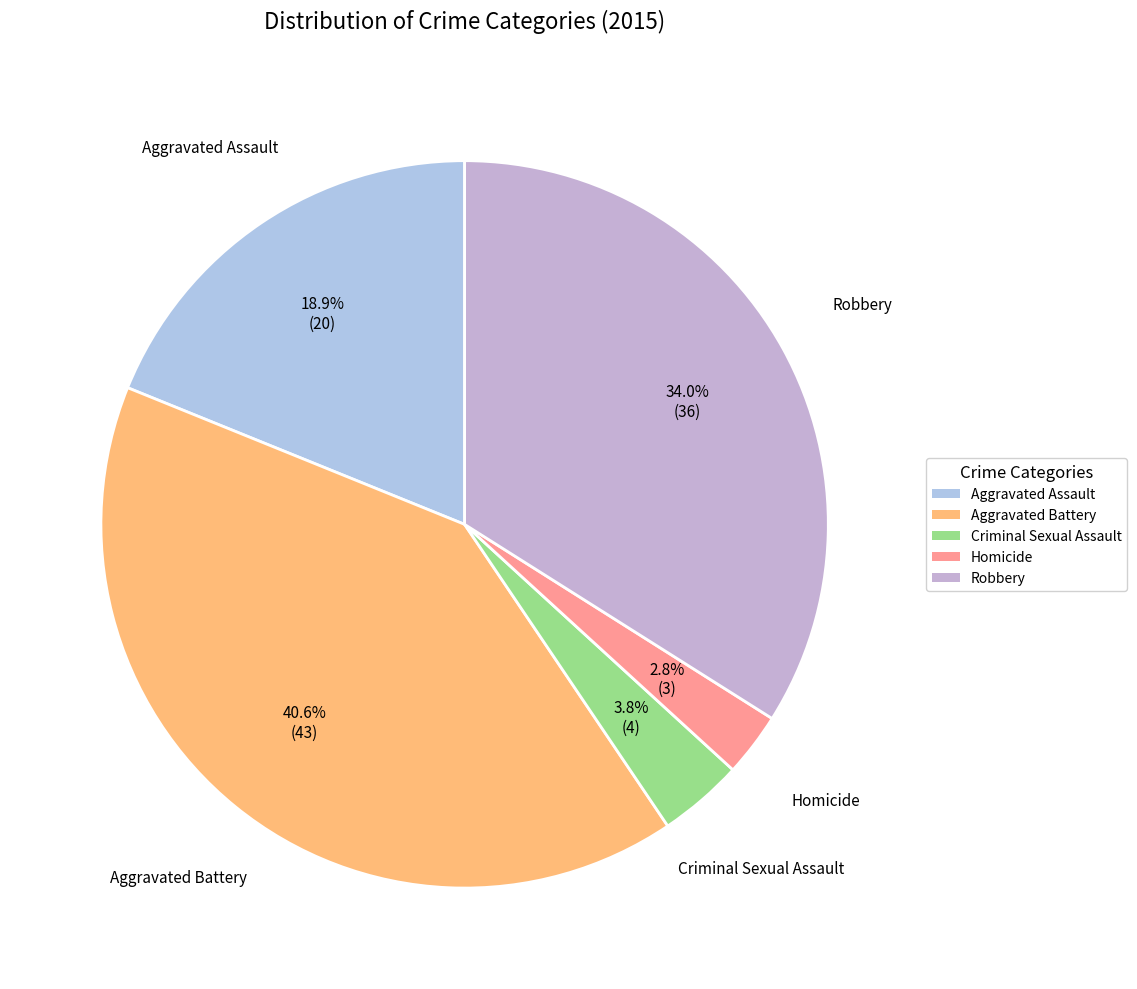

The Homicide slice represents 3% of the pie. True or false?

True